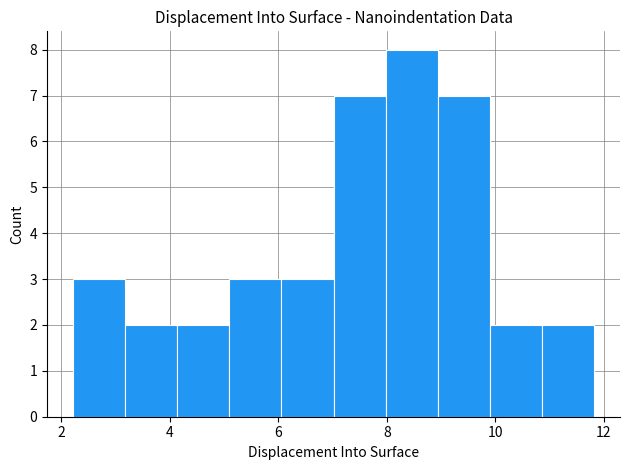

Reading left to right, transcribe this chart: for each bar, give the range it covers on the x-axis and its height. Neither the bar edges nor the heights are printed on the chart, so give them approximately, as read against the axes.

2.2 to 3.2: 3
3.2 to 4.2: 2
4.2 to 5.0: 2
5.0 to 6.0: 3
6.0 to 7.0: 3
7.0 to 8.0: 7
8.0 to 9.0: 8
9.0 to 9.8: 7
9.8 to 10.8: 2
10.8 to 11.8: 2